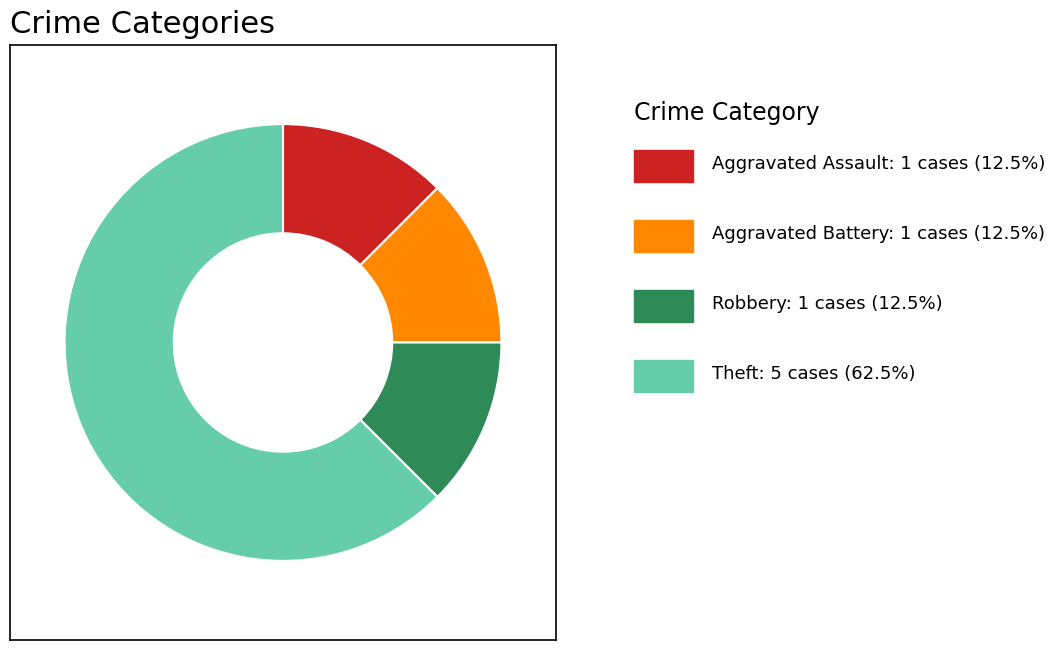

Is there a majority slice in this chart?

Yes